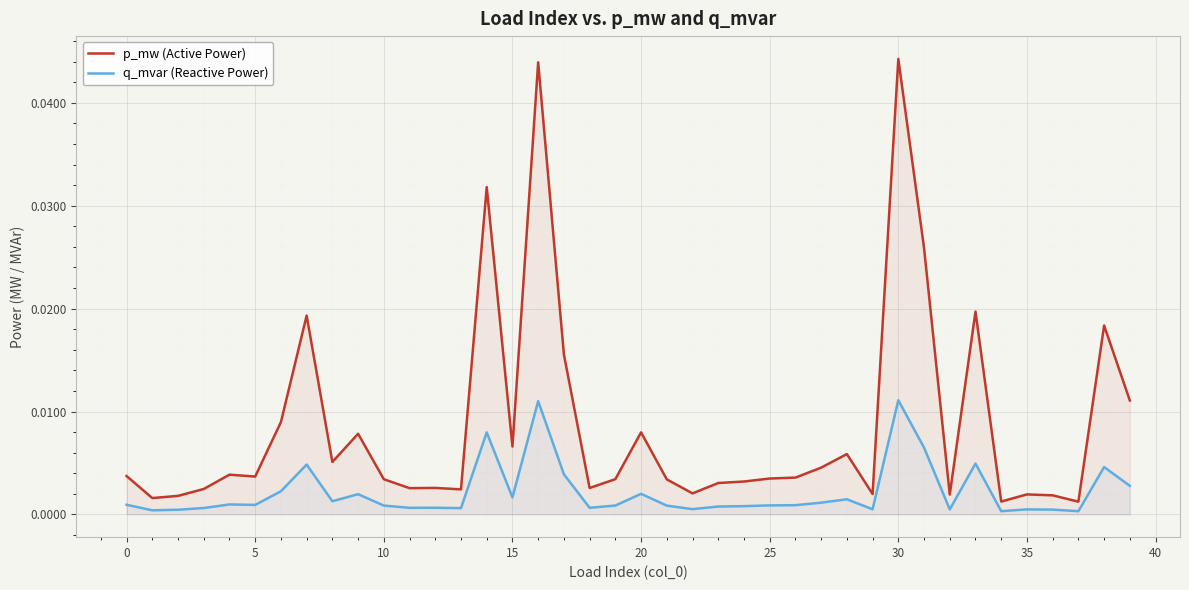

The q_mvar (Reactive Power) series shows 0.0 at 33. True or false?

True